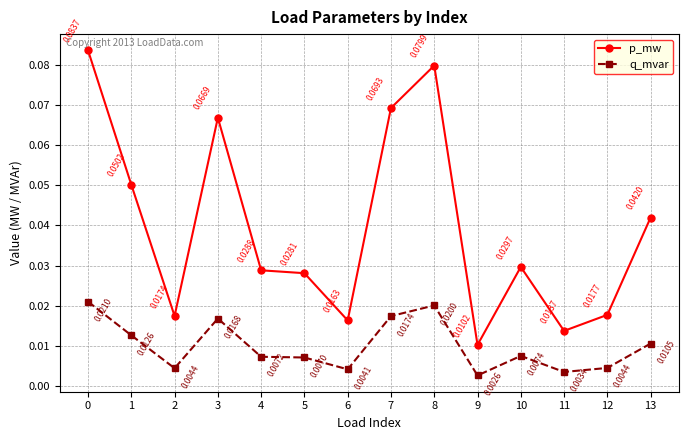

True or false: q_mvar and p_mw cross at least once.

False